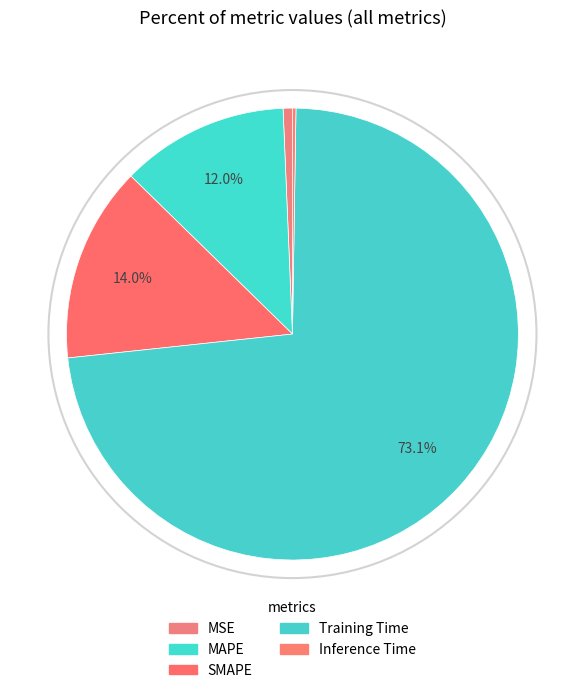

What is the smallest slice in the pie chart?

Inference Time